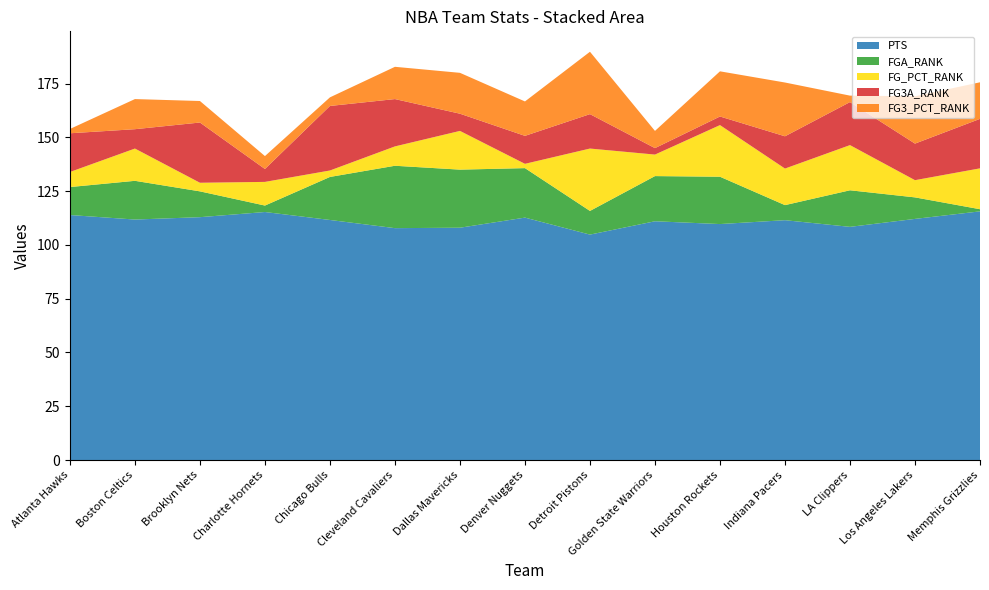

Reading left to right, list all the values displayed in this chart.

PTS: 113.9	111.8	112.9	115.3	111.6	107.8	108.0	112.7	104.8	111.0	109.7	111.5	108.4	112.1	115.6
FGA_RANK: 13.0	18.0	12.0	3.0	20.0	29.0	27.0	23.0	11.0	21.0	22.0	7.0	17.0	10.0	1.0
FG_PCT_RANK: 7.0	15.0	4.0	11.0	3.0	9.0	18.0	2.0	29.0	10.0	24.0	17.0	21.0	8.0	19.0
FG3A_RANK: 18.0	9.0	28.0	6.0	30.0	22.0	8.0	13.0	16.0	3.0	4.0	15.0	20.0	17.0	23.0
FG3_PCT_RANK: 2.0	14.0	10.0	6.0	4.0	15.0	19.0	16.0	29.0	8.0	21.0	25.0	3.0	22.0	17.0